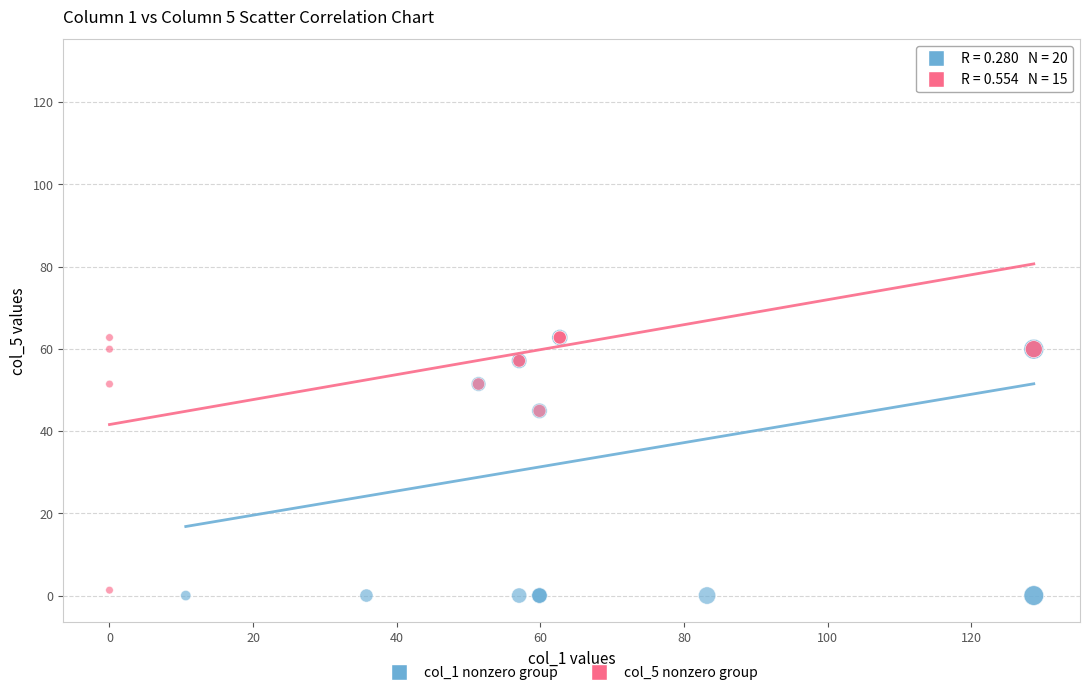

Which series has the largest Y range (max minus min)?

col_1 nonzero group